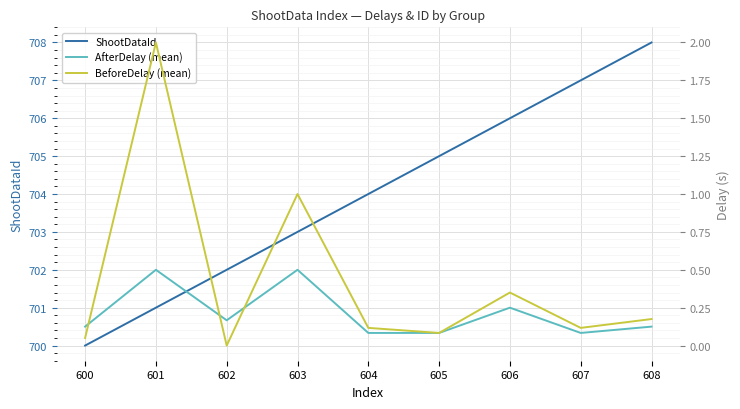

Is the value of ShootDataId at 605 greater than the value of BeforeDelay (mean) at 602?

Yes